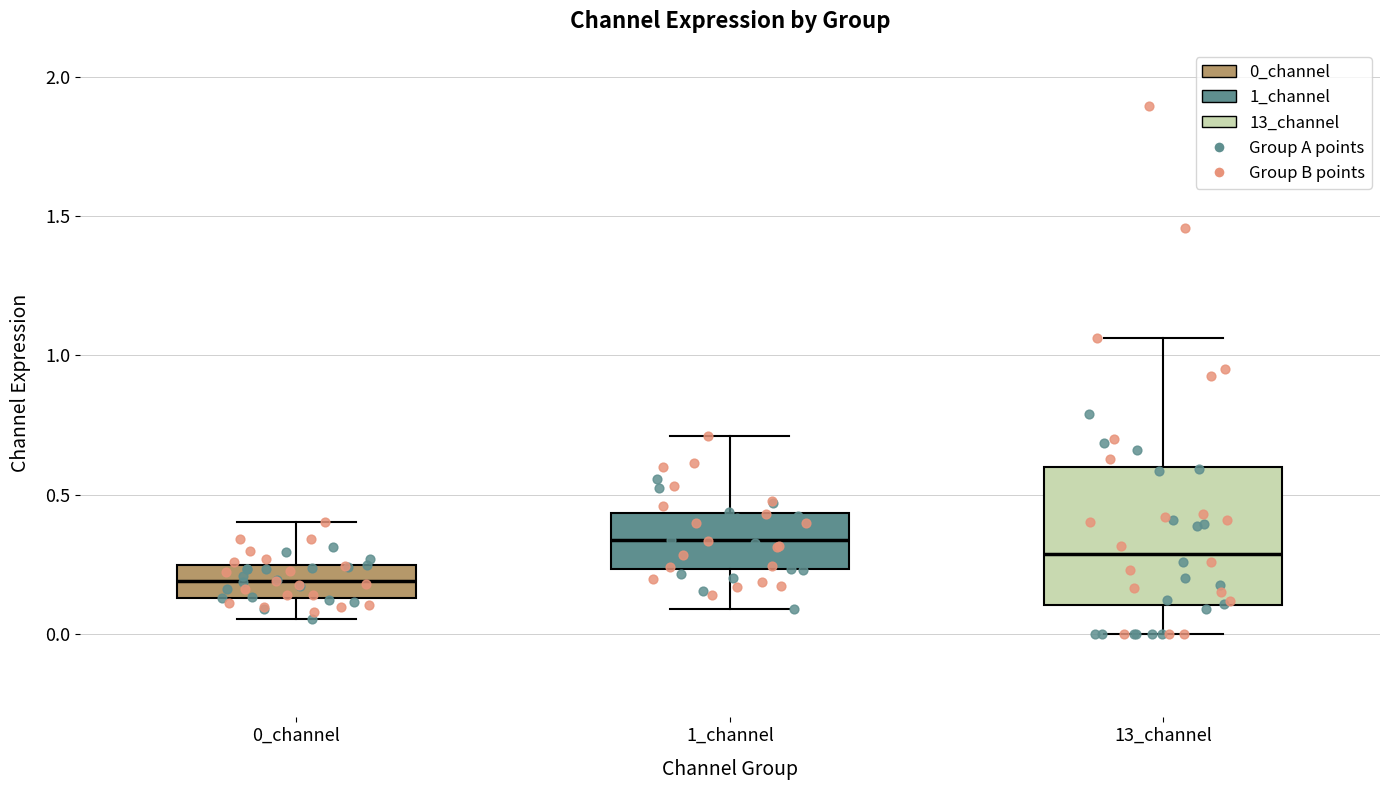

Which box has the lowest median line?

0_channel